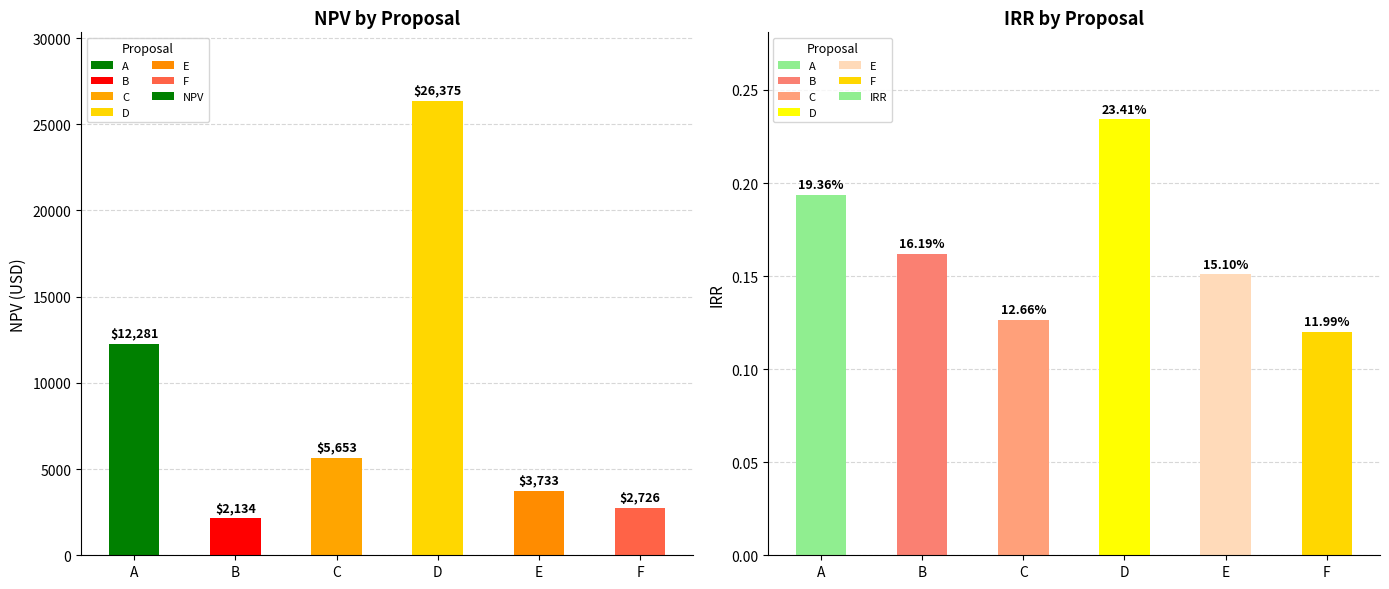

Rank the series by their average value, from highest to lowest.

NPV, IRR